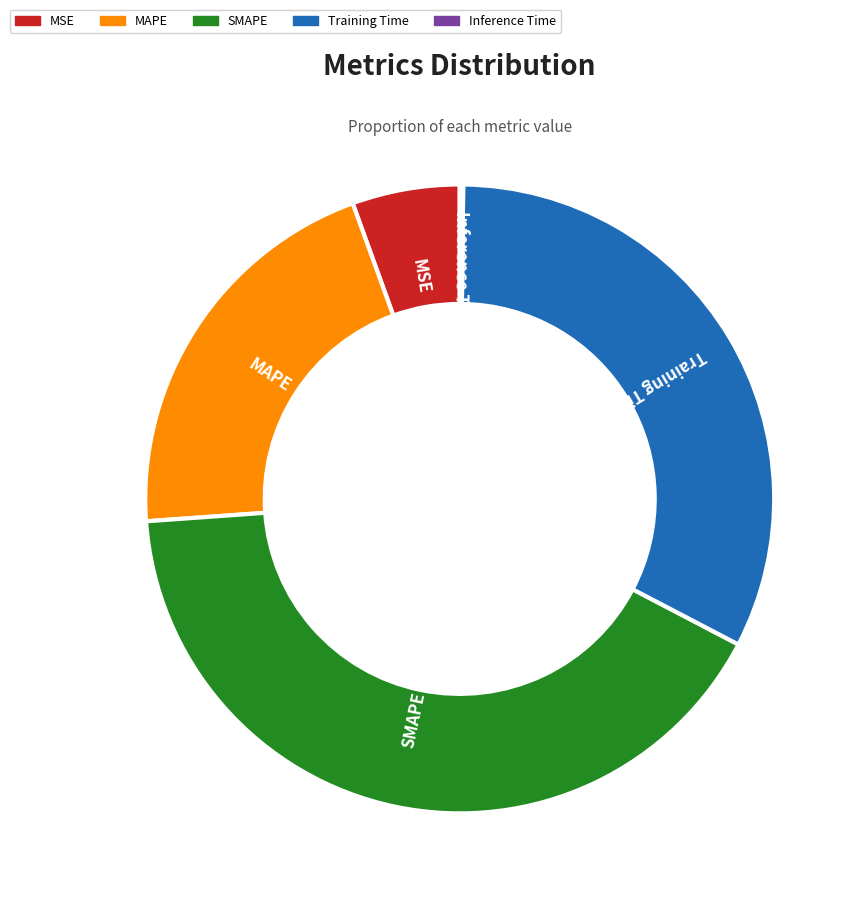

Which category has the smallest portion of the pie?

Inference Time